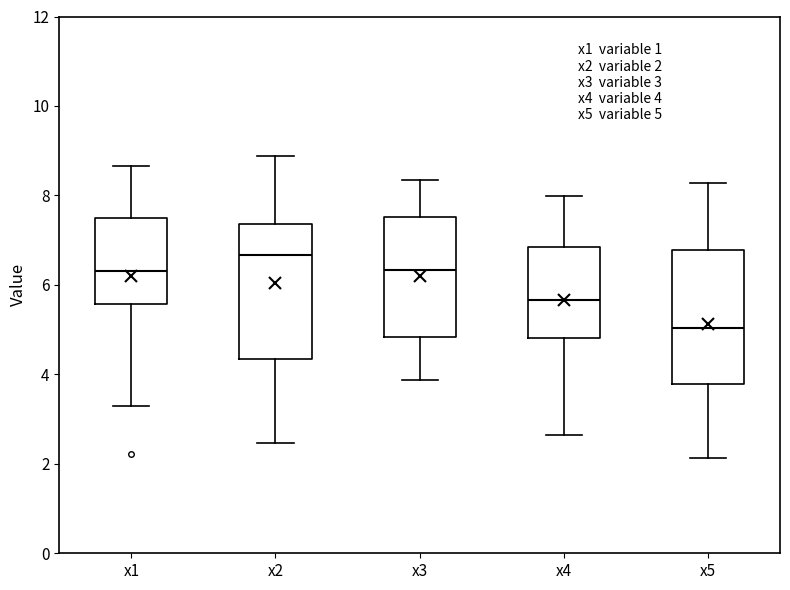

Which box's median line is the lowest?

x5